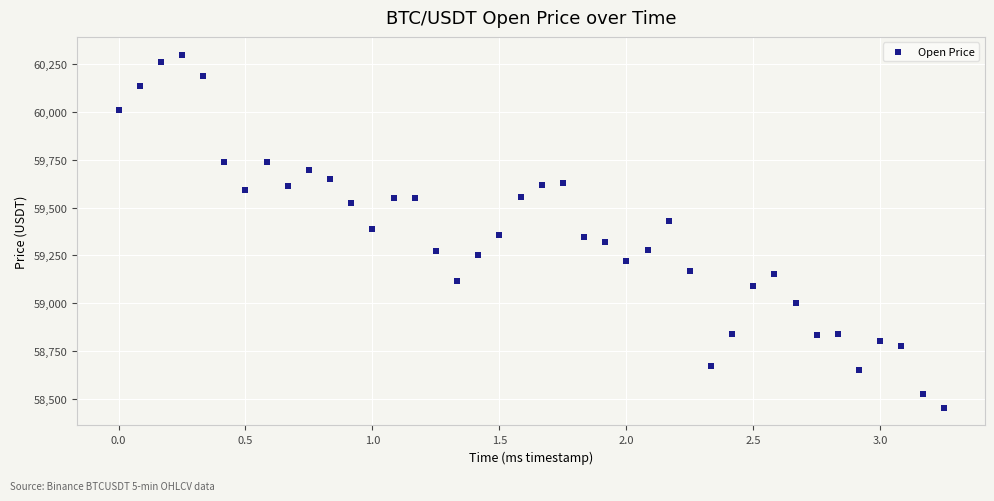

What is the range of X values (max minus min)?

3.2